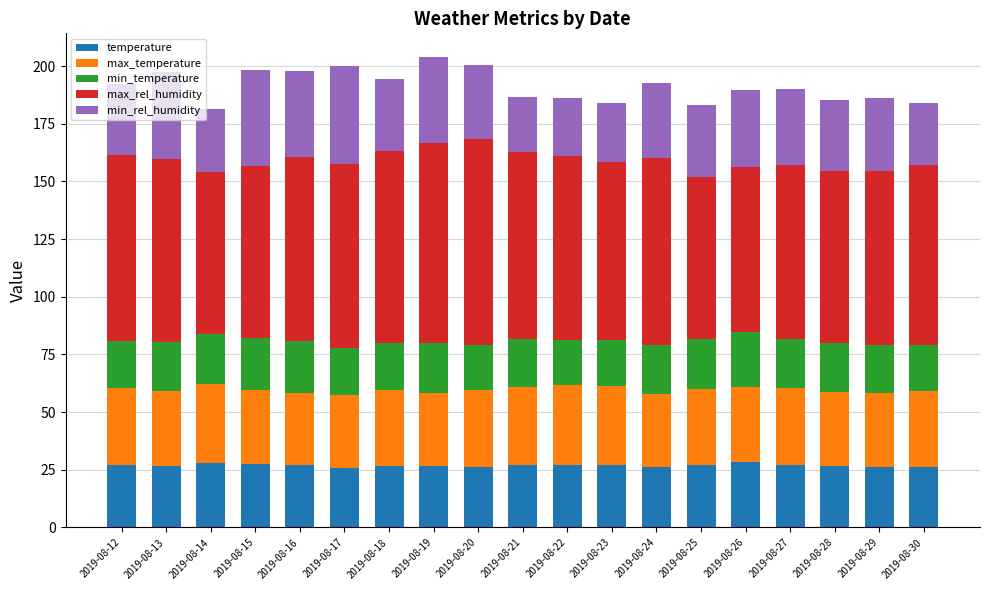

What is the total value across all series at 2019-08-19?

204.0